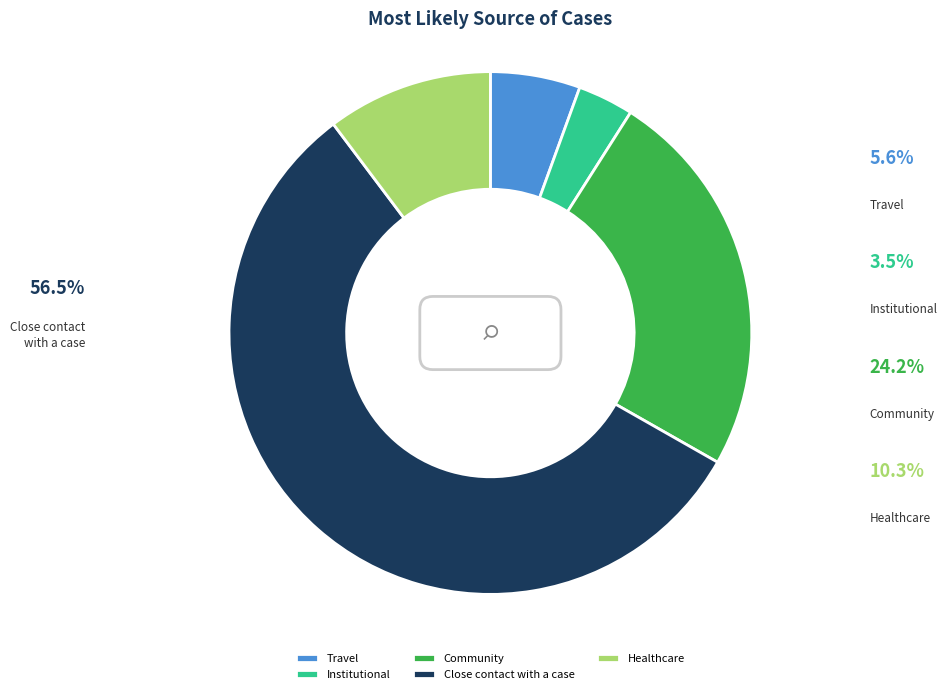

What is the change in value from Travel to Healthcare?

+4.7